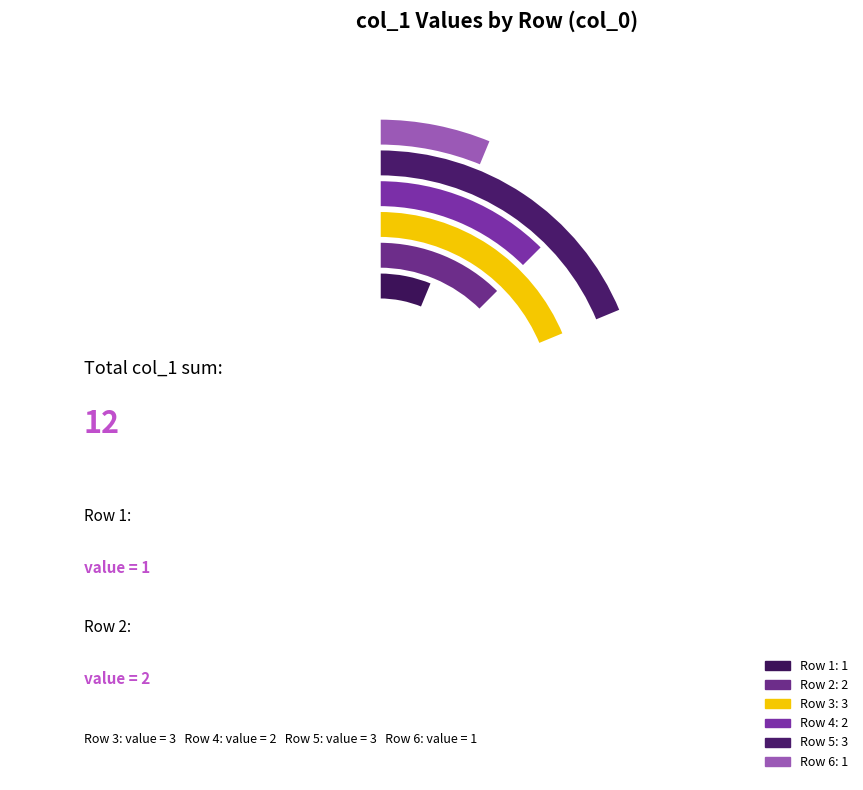

Do 2 and 6 together represent more than half of the pie?

No